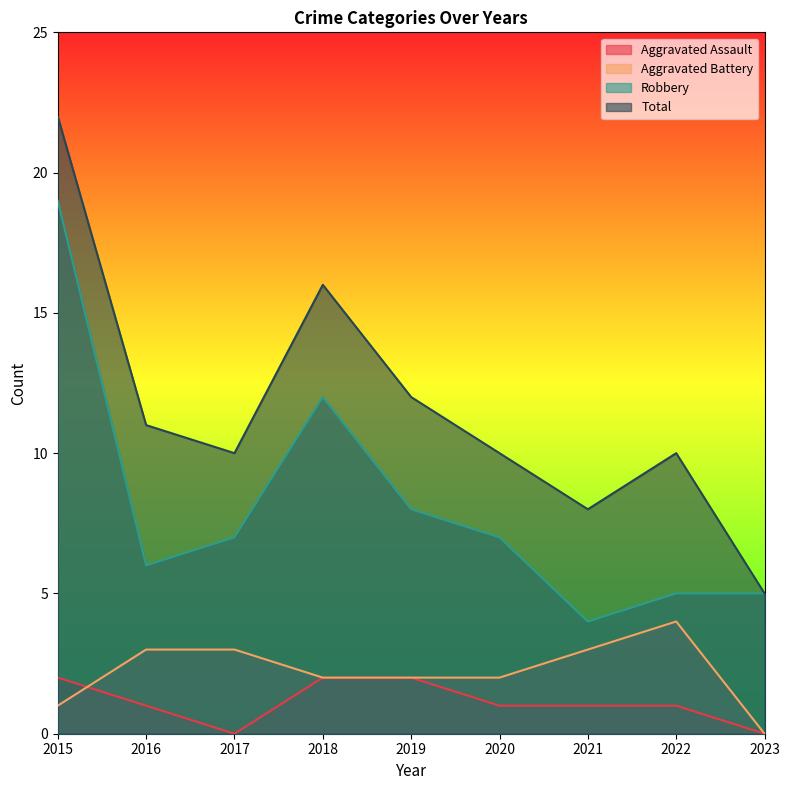

How many lines are shown in the chart?

4